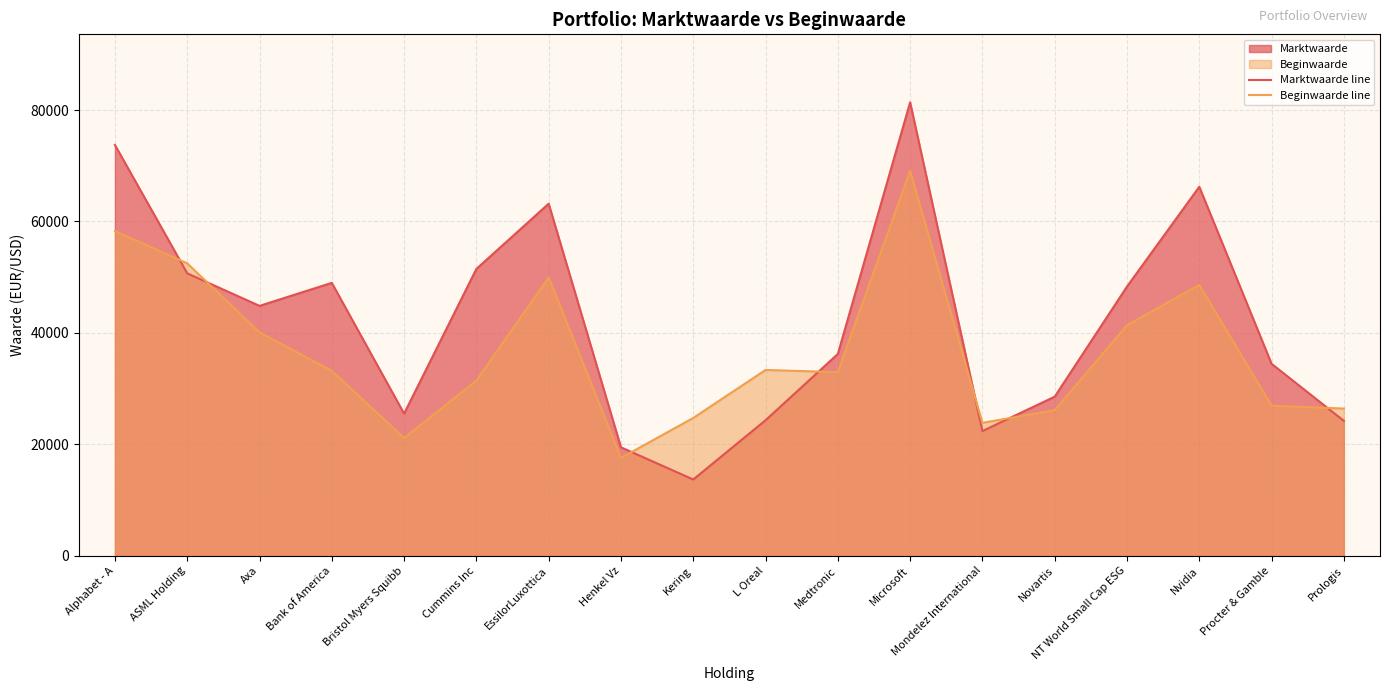

Does the chart display data point markers on the line(s)?

No